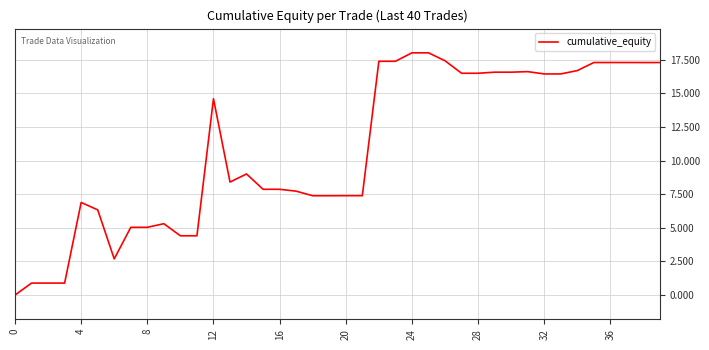

What is the difference between the maximum and minimum values?

18.0